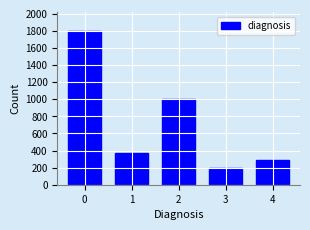

Reading right to left, list all the values displayed in this chart.

295	193	999	370	1805